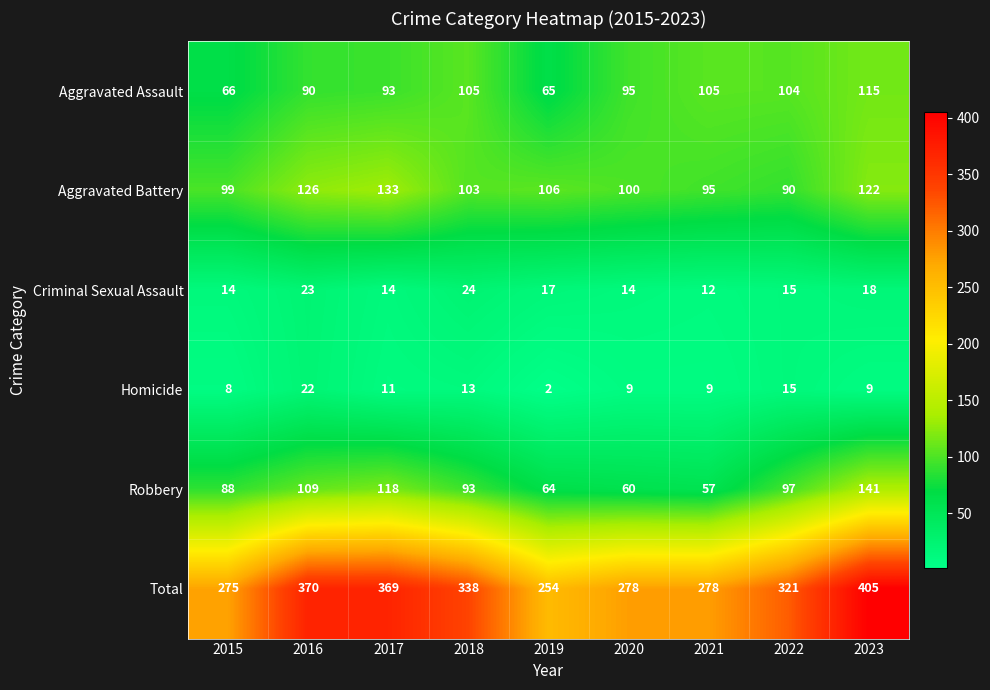

At which category is the sum across all series the highest?

2023